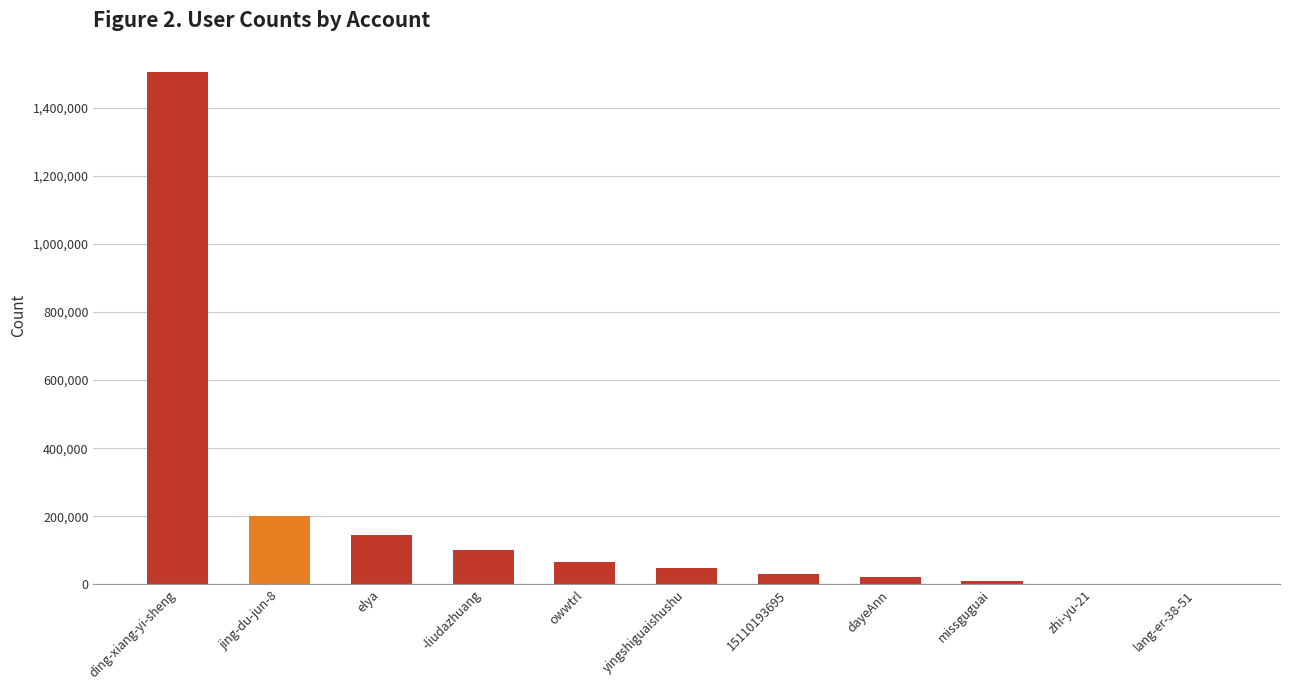

What is the difference between the values at ding-xiang-yi-sheng and -liudazhuang?

1403338